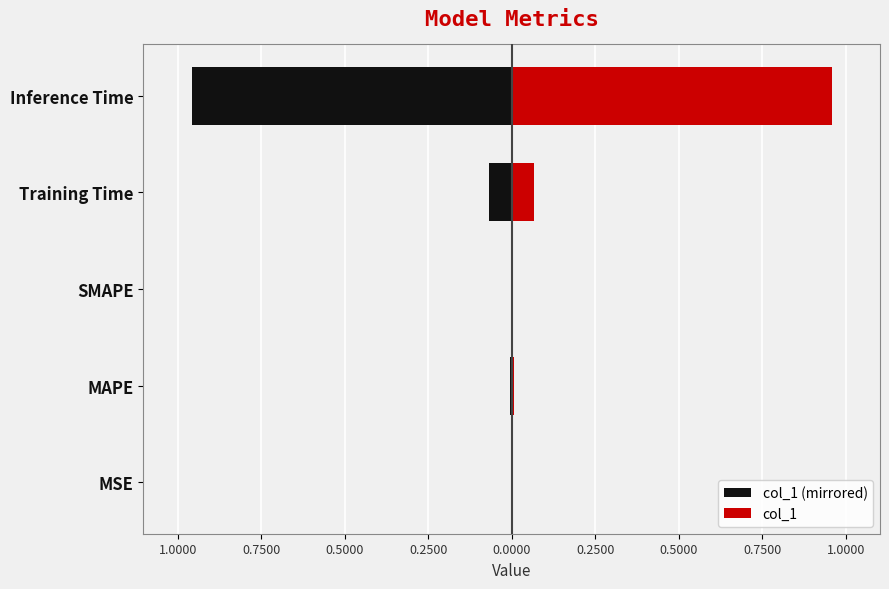

At MAPE, list the series in order from smallest to largest.

col_1 (mirrored), col_1